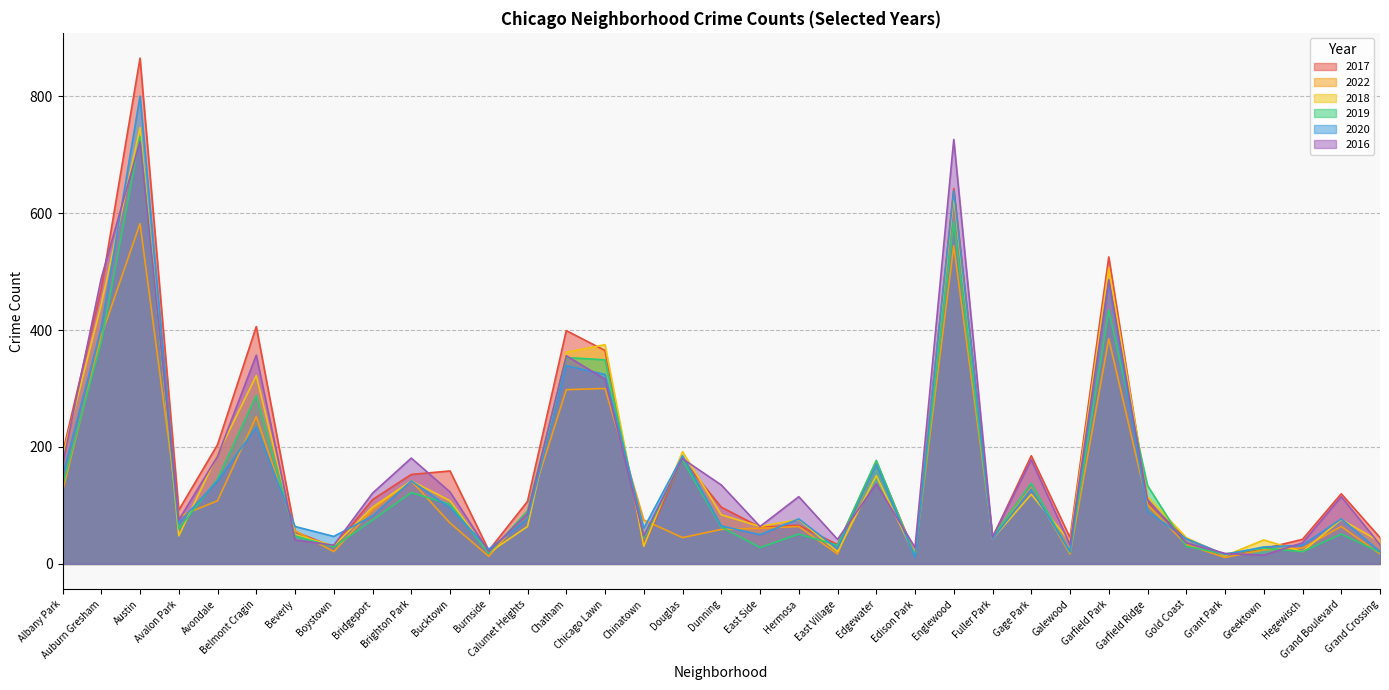

Reading left to right, transcribe all the data shown in this chart.

2017: Albany Park=189	Auburn Gresham=471	Austin=865	Avalon Park=92	Avondale=204	Belmont Cragin=406	Beverly=55	Boystown=29	Bridgeport=110	Brighton Park=153	Bucktown=159	Burnside=23	Calumet Heights=107	Chatham=399	Chicago Lawn=365	Chinatown=31	Douglas=179	Dunning=97	East Side=63	Hermosa=66	East Village=33	Edgewater=175	Edison Park=16	Englewood=642	Fuller Park=45	Gage Park=185	Galewood=45	Garfield Park=525	Garfield Ridge=106	Gold Coast=43	Grant Park=16	Greektown=26	Hegewisch=42	Grand Boulevard=120	Grand Crossing=45
2022: Albany Park=124	Auburn Gresham=390	Austin=582	Avalon Park=81	Avondale=108	Belmont Cragin=252	Beverly=57	Boystown=21	Bridgeport=93	Brighton Park=142	Bucktown=70	Burnside=13	Calumet Heights=89	Chatham=298	Chicago Lawn=300	Chinatown=75	Douglas=45	Dunning=59	East Side=61	Hermosa=64	East Village=17	Edgewater=171	Edison Park=17	Englewood=544	Fuller Park=48	Gage Park=130	Galewood=17	Garfield Park=385	Garfield Ridge=101	Gold Coast=33	Grant Park=11	Greektown=24	Hegewisch=27	Grand Boulevard=64	Grand Crossing=17
2018: Albany Park=184	Auburn Gresham=444	Austin=746	Avalon Park=48	Avondale=187	Belmont Cragin=322	Beverly=50	Boystown=31	Bridgeport=97	Brighton Park=142	Bucktown=108	Burnside=19	Calumet Heights=64	Chatham=362	Chicago Lawn=375	Chinatown=30	Douglas=192	Dunning=84	East Side=64	Hermosa=76	East Village=21	Edgewater=151	Edison Park=14	Englewood=628	Fuller Park=43	Gage Park=119	Galewood=38	Garfield Park=506	Garfield Ridge=115	Gold Coast=45	Grant Park=14	Greektown=41	Hegewisch=21	Grand Boulevard=76	Grand Crossing=38
2019: Albany Park=134	Auburn Gresham=380	Austin=731	Avalon Park=60	Avondale=145	Belmont Cragin=288	Beverly=48	Boystown=29	Bridgeport=75	Brighton Park=122	Bucktown=102	Burnside=18	Calumet Heights=91	Chatham=353	Chicago Lawn=349	Chinatown=45	Douglas=178	Dunning=63	East Side=28	Hermosa=51	East Village=32	Edgewater=177	Edison Park=14	Englewood=585	Fuller Park=46	Gage Park=138	Galewood=20	Garfield Park=434	Garfield Ridge=134	Gold Coast=30	Grant Park=17	Greektown=27	Hegewisch=21	Grand Boulevard=51	Grand Crossing=20
2020: Albany Park=151	Auburn Gresham=404	Austin=800	Avalon Park=70	Avondale=142	Belmont Cragin=234	Beverly=64	Boystown=47	Bridgeport=82	Brighton Park=142	Bucktown=96	Burnside=25	Calumet Heights=77	Chatham=339	Chicago Lawn=324	Chinatown=61	Douglas=185	Dunning=65	East Side=50	Hermosa=77	East Village=26	Edgewater=170	Edison Park=11	Englewood=638	Fuller Park=43	Gage Park=128	Galewood=21	Garfield Park=482	Garfield Ridge=90	Gold Coast=43	Grant Park=16	Greektown=29	Hegewisch=32	Grand Boulevard=77	Grand Crossing=21
2016: Albany Park=170	Auburn Gresham=489	Austin=722	Avalon Park=75	Avondale=184	Belmont Cragin=357	Beverly=41	Boystown=32	Bridgeport=121	Brighton Park=181	Bucktown=123	Burnside=21	Calumet Heights=86	Chatham=356	Chicago Lawn=316	Chinatown=48	Douglas=180	Dunning=135	East Side=64	Hermosa=115	East Village=42	Edgewater=137	Edison Park=28	Englewood=726	Fuller Park=46	Gage Park=178	Galewood=33	Garfield Park=486	Garfield Ridge=110	Gold Coast=36	Grant Park=18	Greektown=15	Hegewisch=36	Grand Boulevard=115	Grand Crossing=33